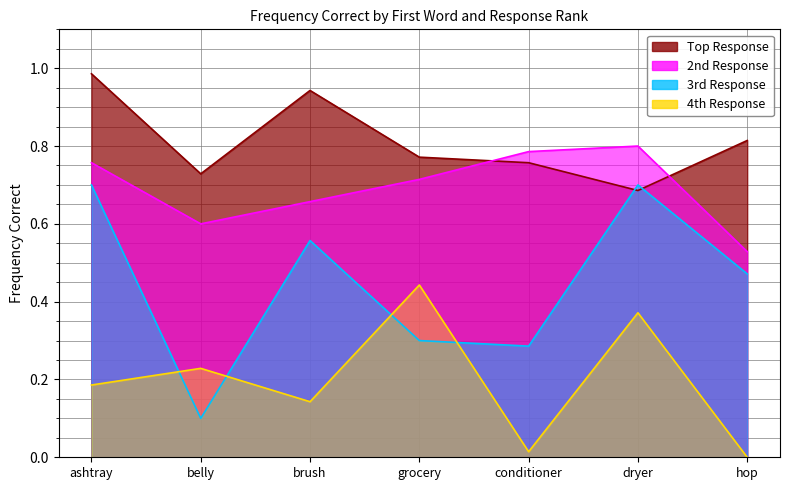

True or false: 2nd Response and 4th Response cross at least once.

False